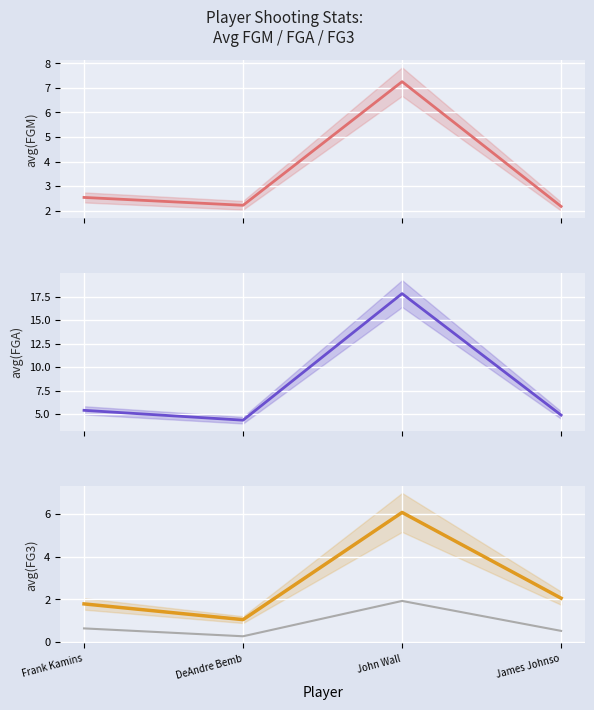

Which category has the highest value in the avg(FGM) series?

John Wall